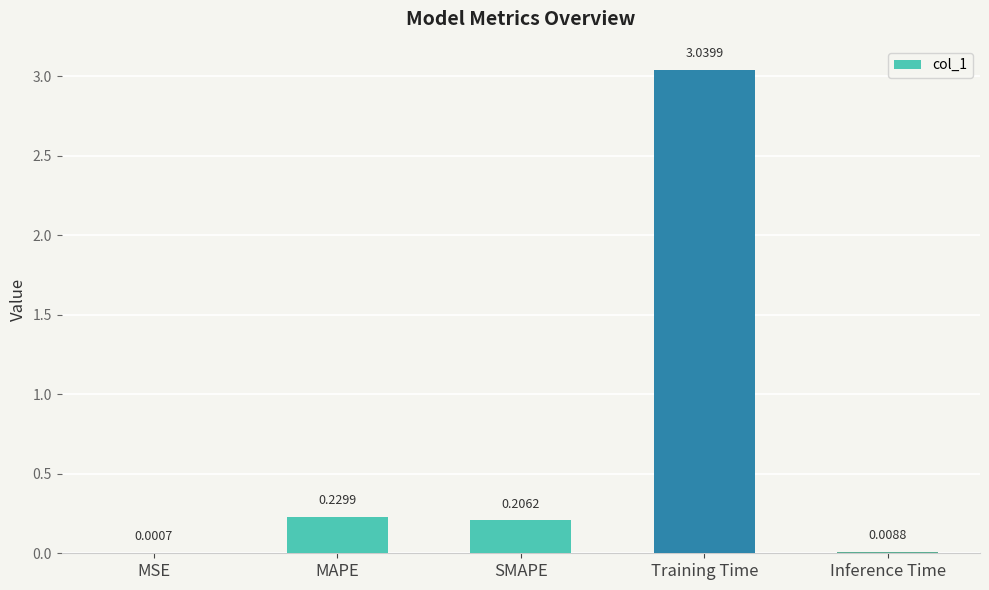

Where is the data nearest to the value 1?

MAPE